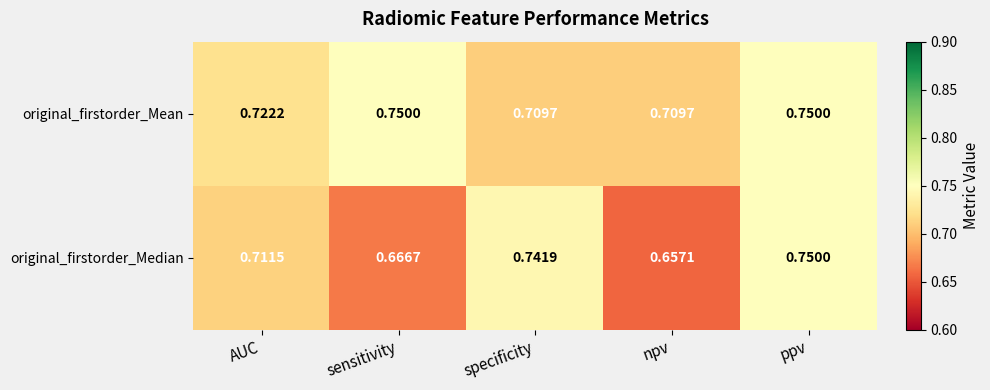

What is the spread (max minus min) of values at npv?

0.1